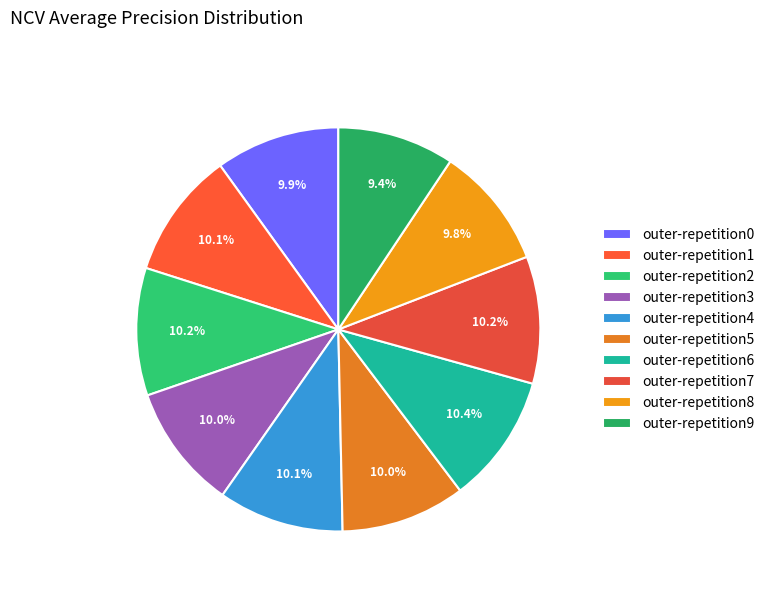

Between outer-repetition5 and outer-repetition9, which is larger?

outer-repetition5